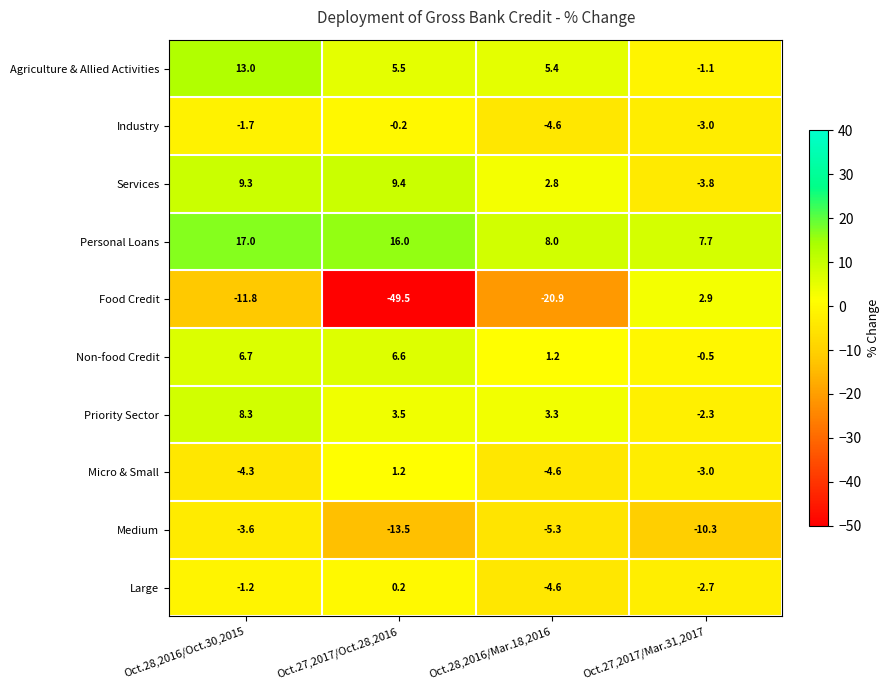

What is the total value across all series at Oct.27,2017/Mar.31,2017?

-16.1